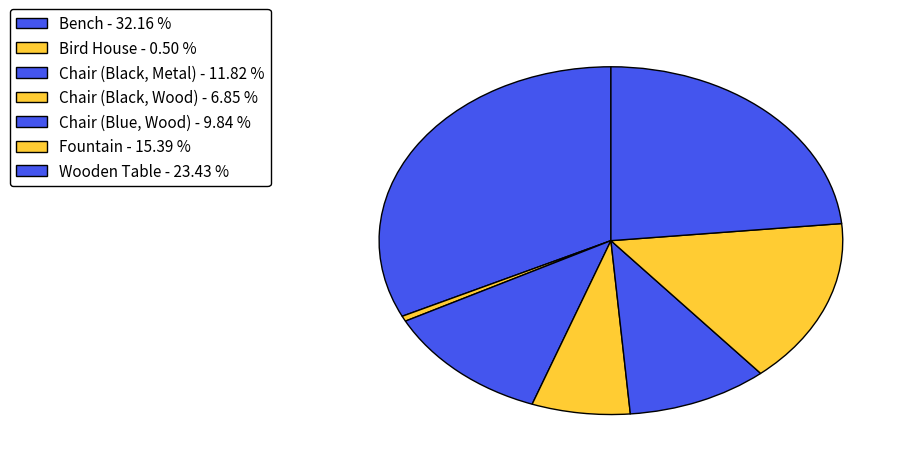

True or false: Chair (Black, Wood) accounts for 7% of the total.

True